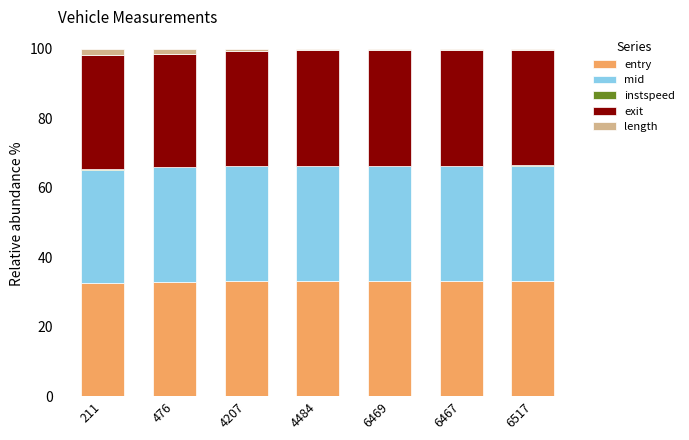

What is the maximum value for entry?

33.2